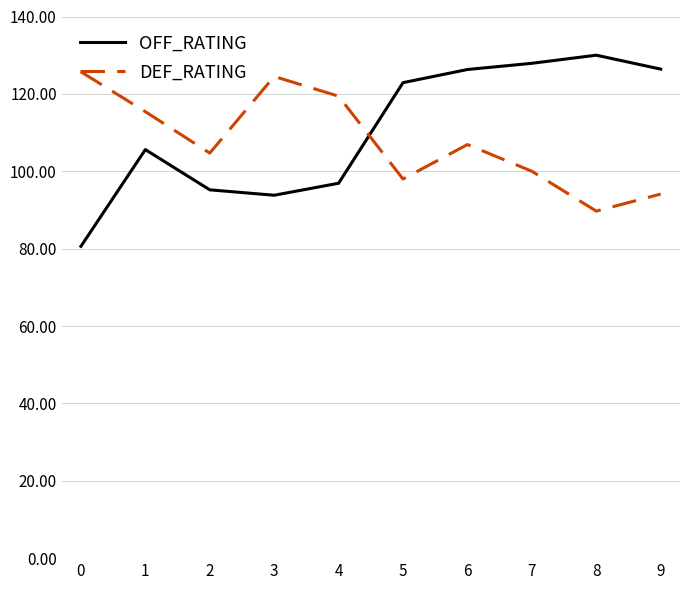

What is the difference between the highest and lowest values at 3?

30.7